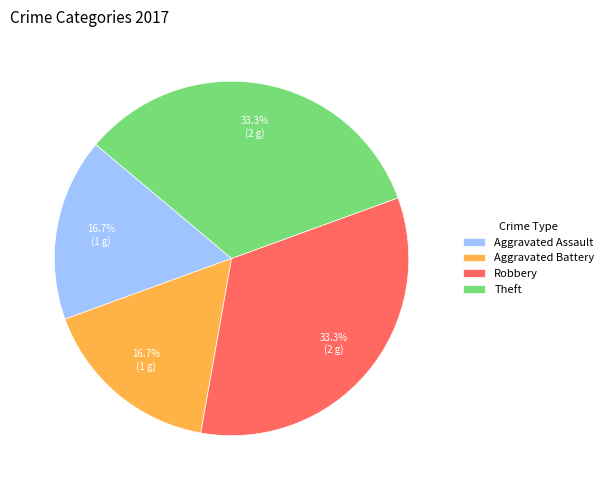

To the nearest percent, what portion does Theft represent?

33%